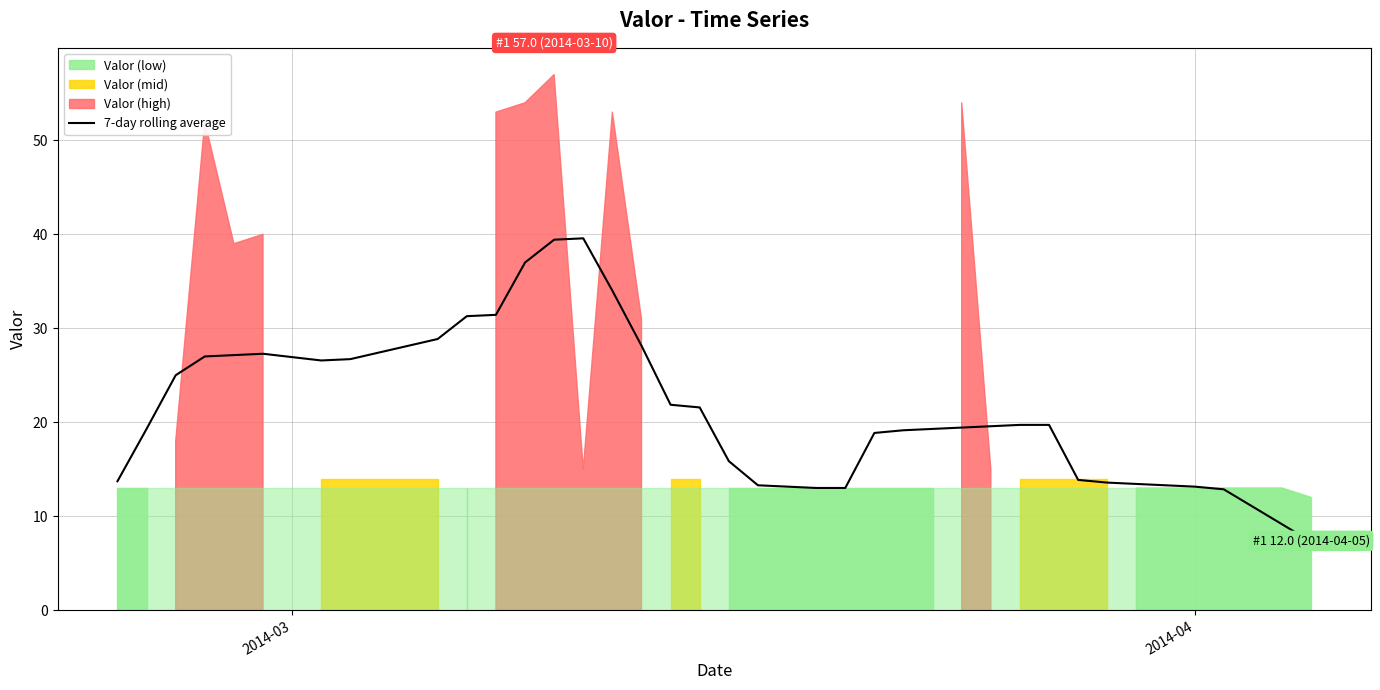

What is the maximum value for 7-day rolling average?

39.6